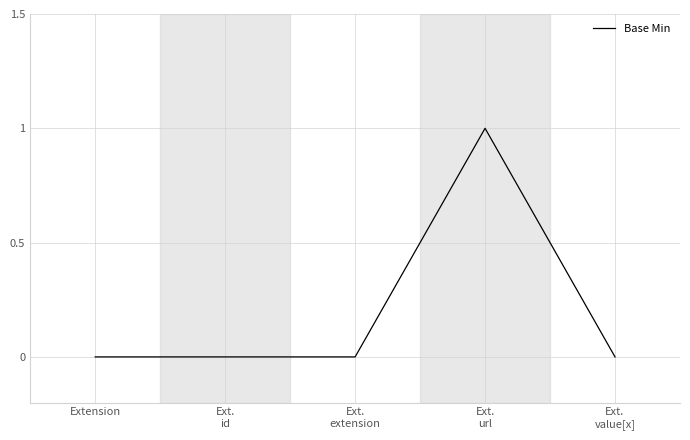

True or false: there are more than 0 points higher than both neighbors.

True